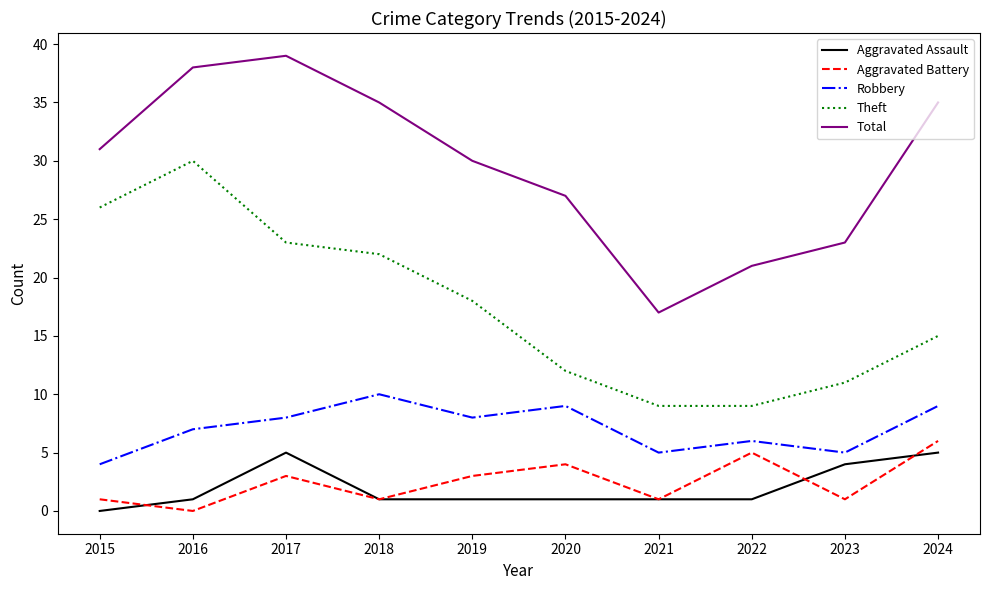

Reading left to right, list all the values displayed in this chart.

Aggravated Assault: 2015=0	2016=1	2017=5	2018=1	2019=1	2020=1	2021=1	2022=1	2023=4	2024=5
Aggravated Battery: 2015=1	2016=0	2017=3	2018=1	2019=3	2020=4	2021=1	2022=5	2023=1	2024=6
Robbery: 2015=4	2016=7	2017=8	2018=10	2019=8	2020=9	2021=5	2022=6	2023=5	2024=9
Theft: 2015=26	2016=30	2017=23	2018=22	2019=18	2020=12	2021=9	2022=9	2023=11	2024=15
Total: 2015=31	2016=38	2017=39	2018=35	2019=30	2020=27	2021=17	2022=21	2023=23	2024=35